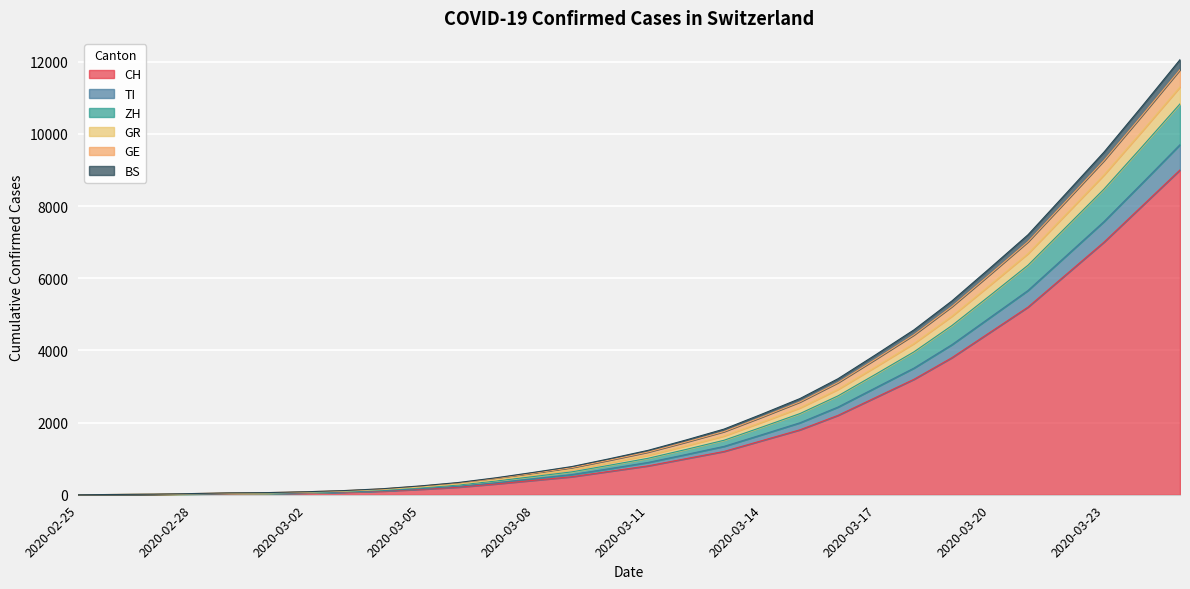

True or false: TI has more than 0 interior local peaks.

False